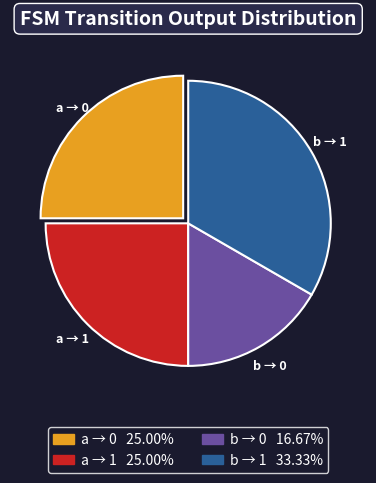

What is the ratio of the value at b → 1 to the value at a → 0?

1.3